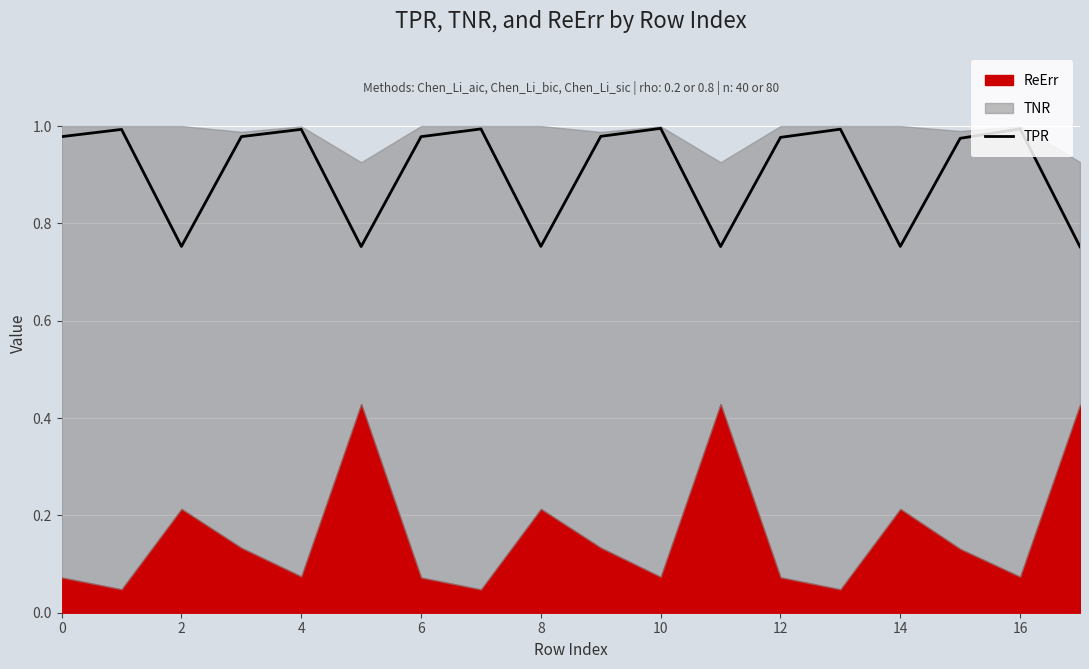

The TPR series shows 1.4 at 10. True or false?

False